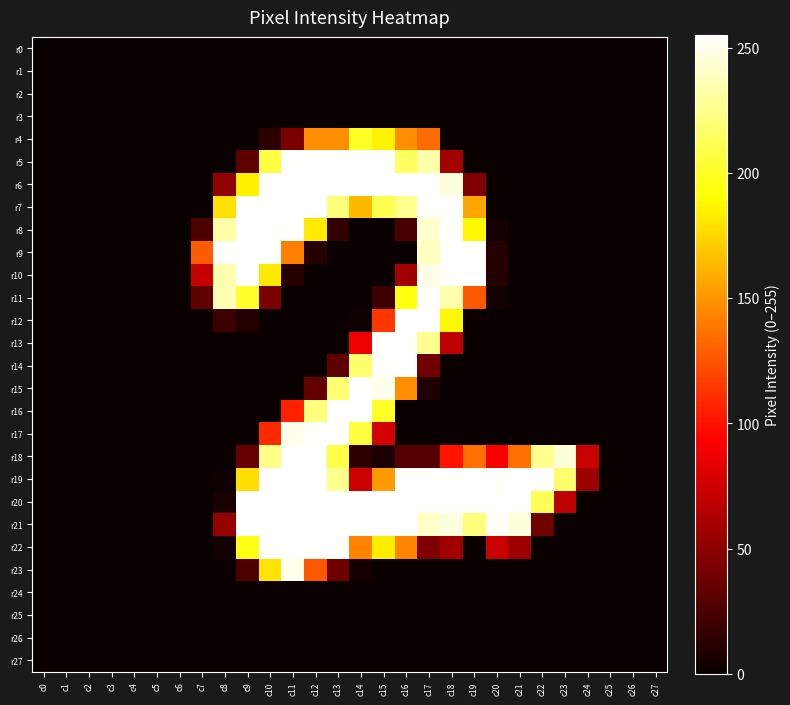

Count the number of categories in the chart.

28